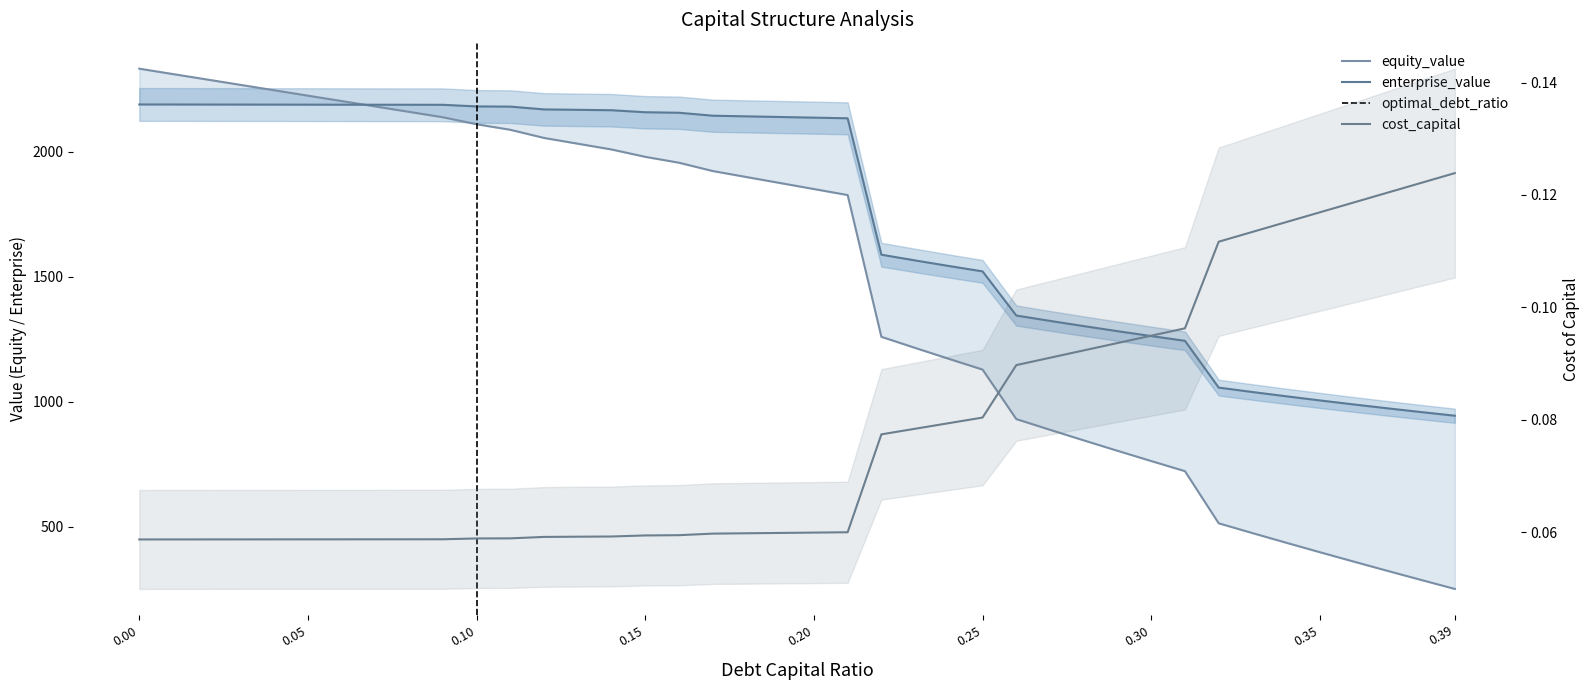

Between 0.15 and 0.3, which series saw the biggest shift?

equity_value